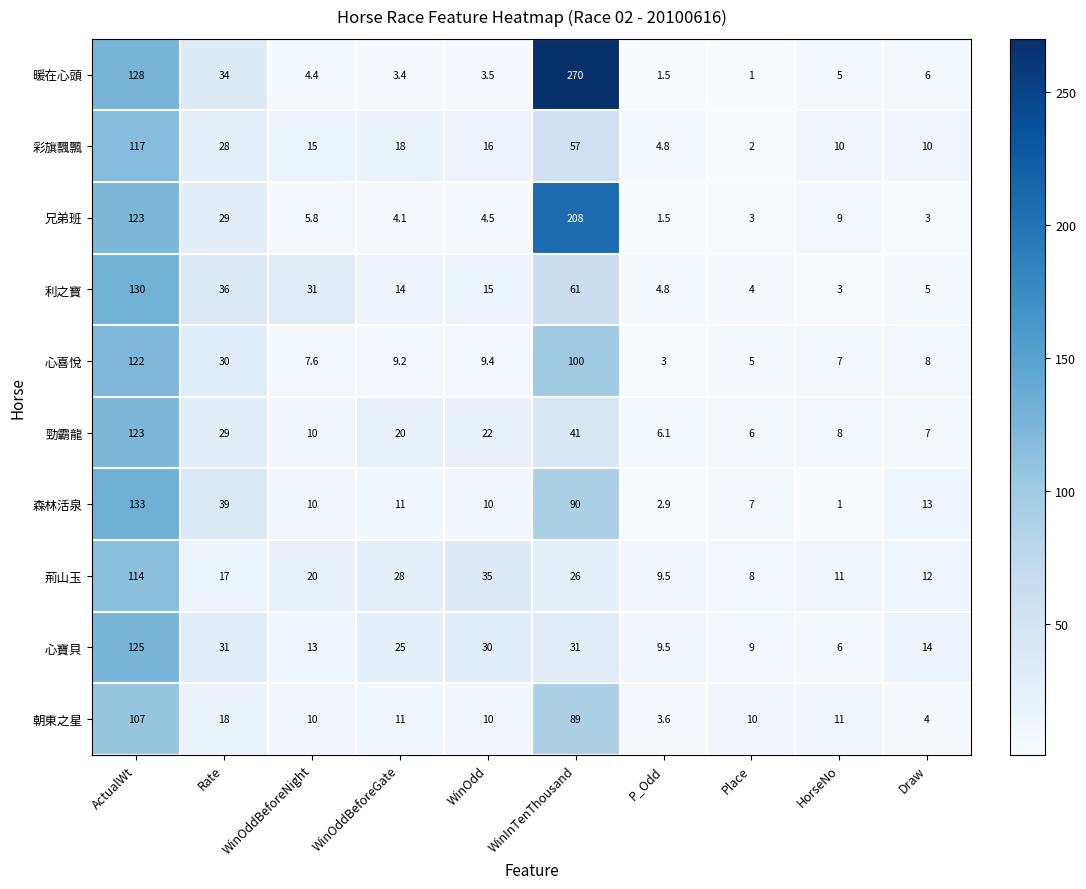

What is the difference between the second highest and minimum values in the 心喜悅 series?

97.0